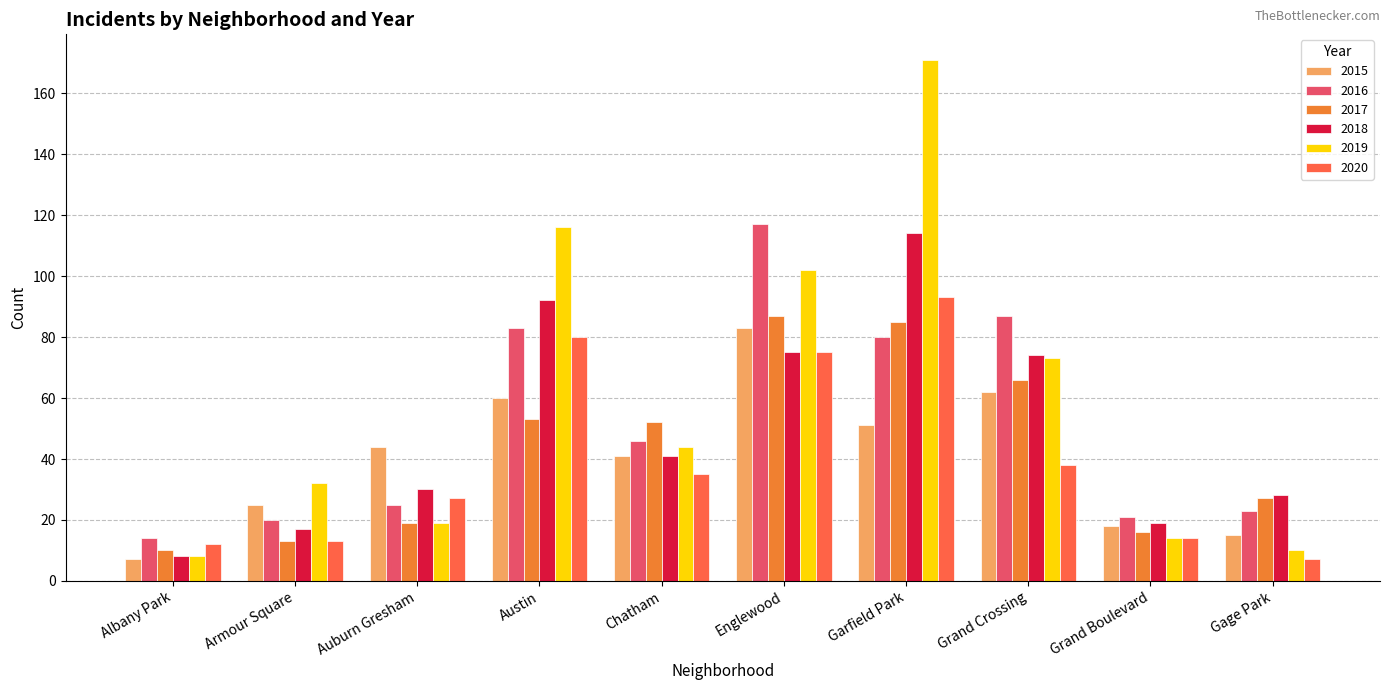

What position from the right is Chatham?

6